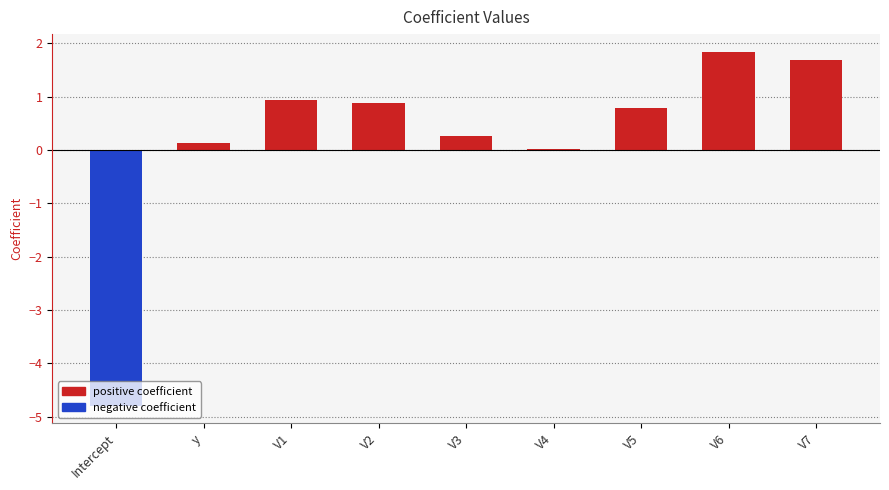

What is the difference between the values at V5 and V4?

0.8